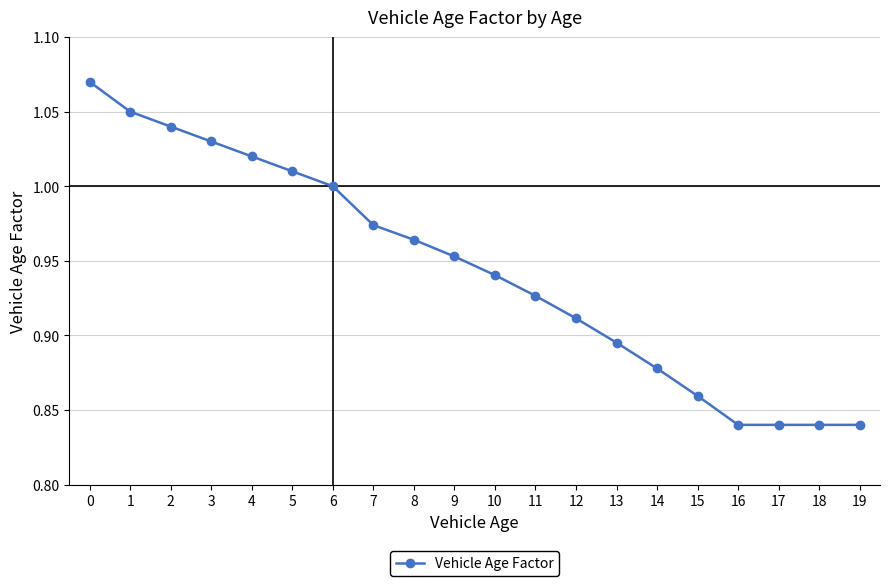

What is the sum of all values?

18.9